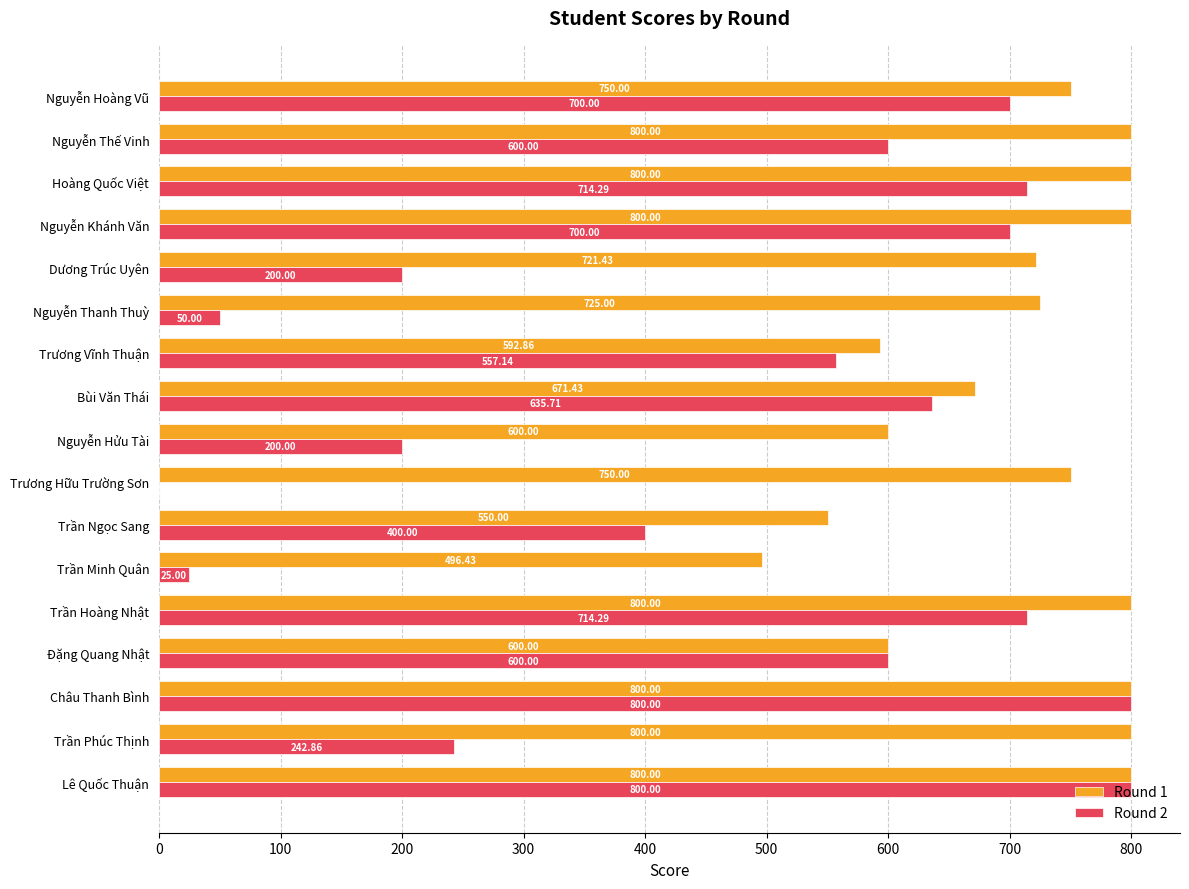

What is the total value across all series at Nguyễn Hửu Tài?

800.0